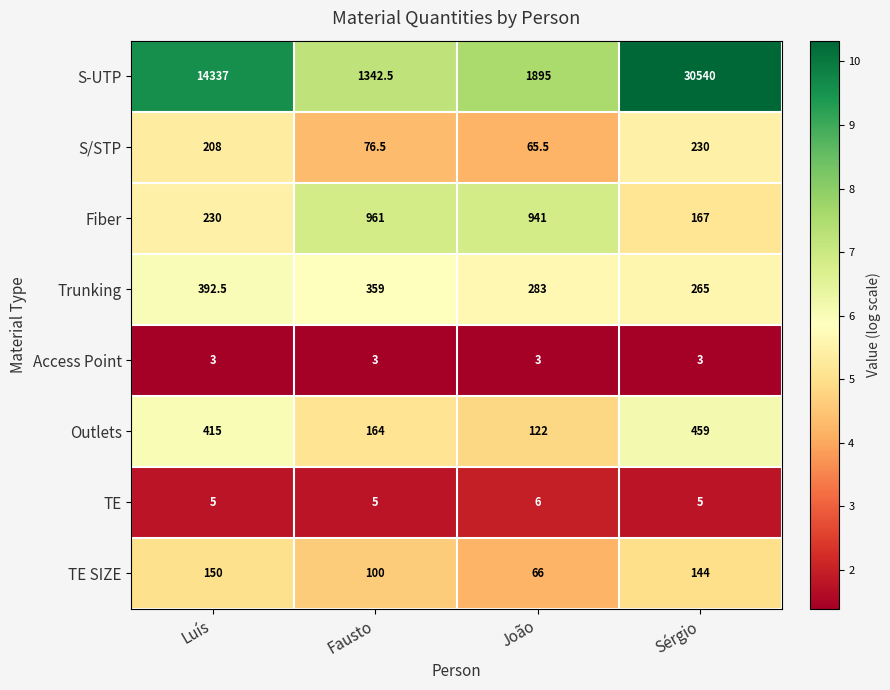

Between Luís and Sérgio, which series saw the biggest shift?

S-UTP